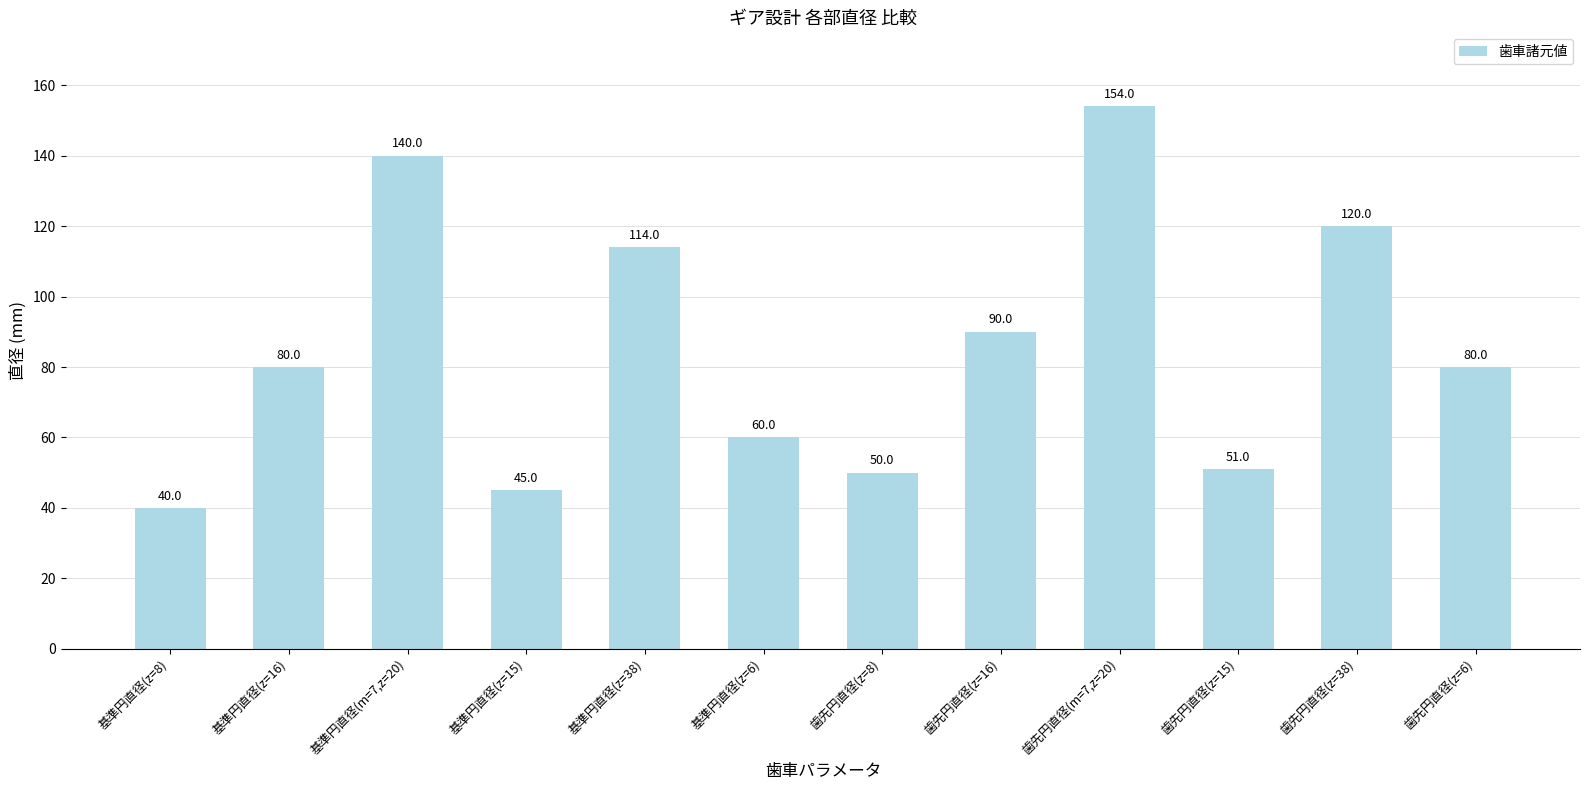

What position from the left is 歯先円直径(z=8)?

7